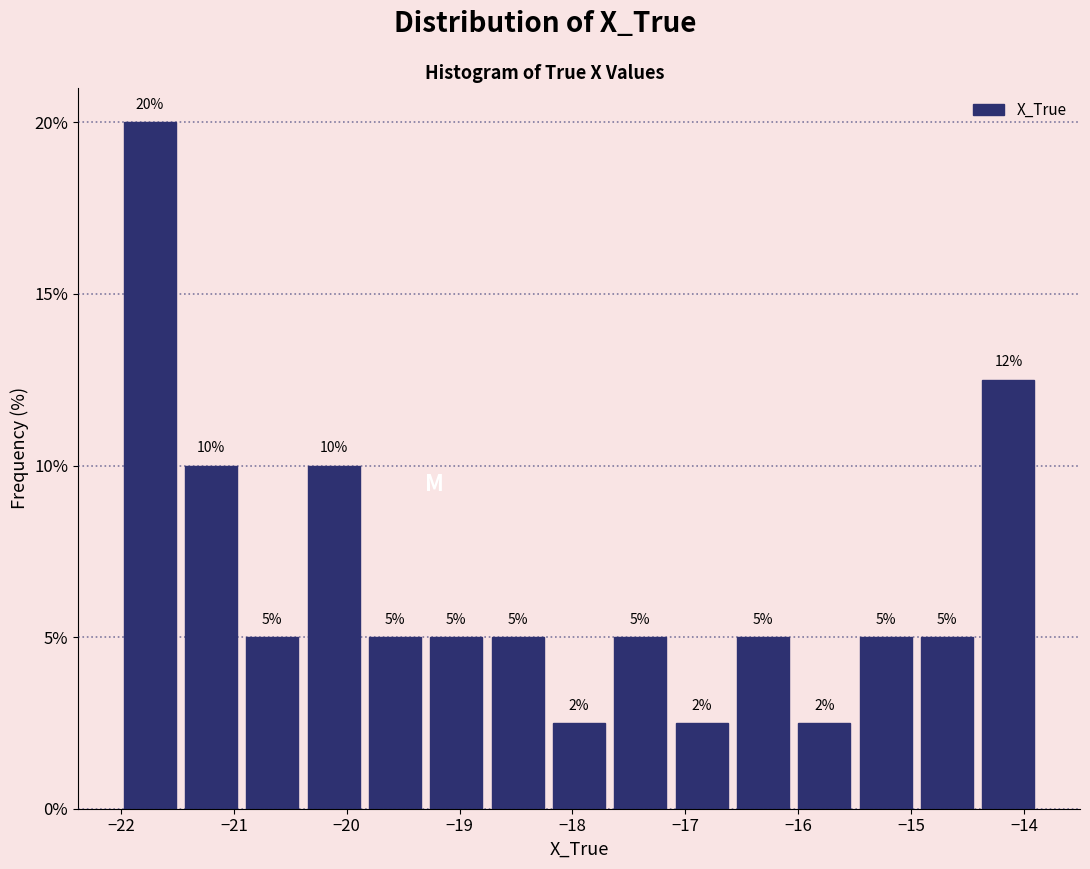

Which range on the x-axis has the tallest bar?

-22.0 to -21.5